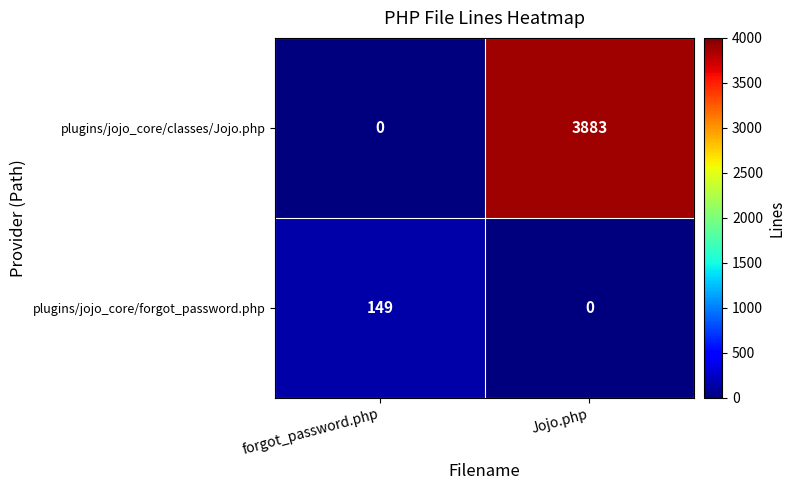

Reading left to right, what are all the values shown in this chart?

plugins/jojo_core/classes/Jojo.php: 0	3883
plugins/jojo_core/forgot_password.php: 149	0